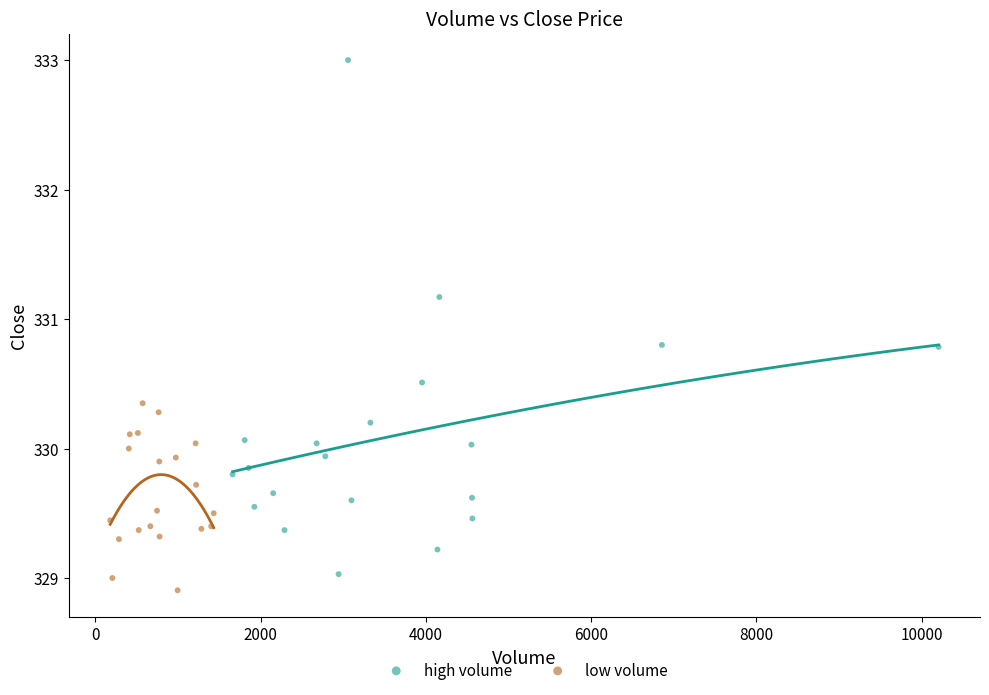

Which series has the widest spread of Y values?

high volume